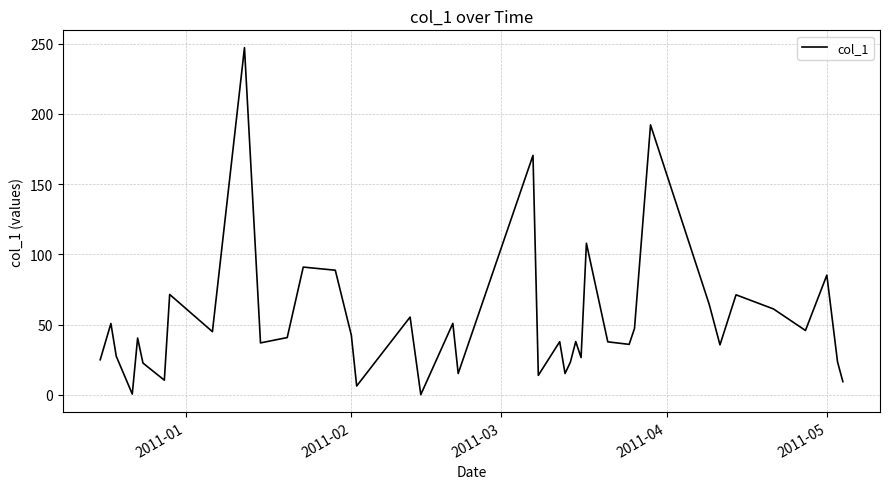

What is the difference between the maximum and minimum values?

247.1